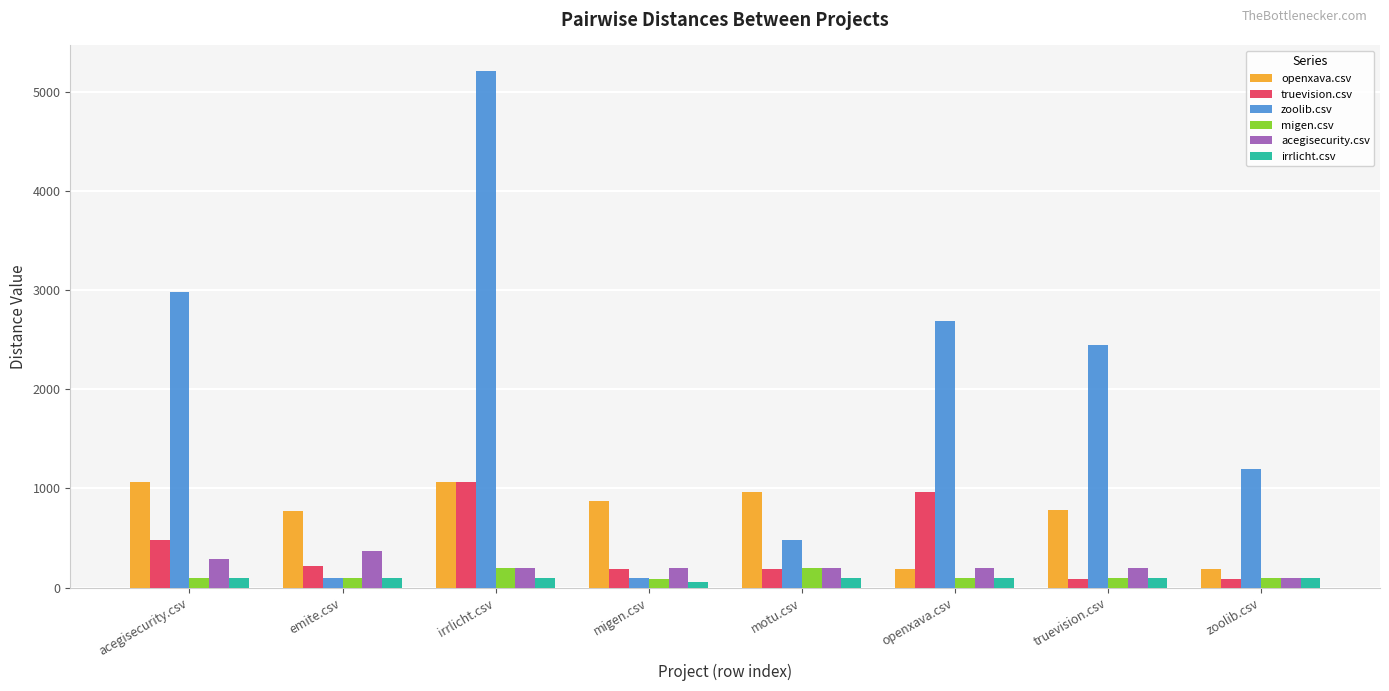

What is the highest value of the irrlicht.csv series?

99.0